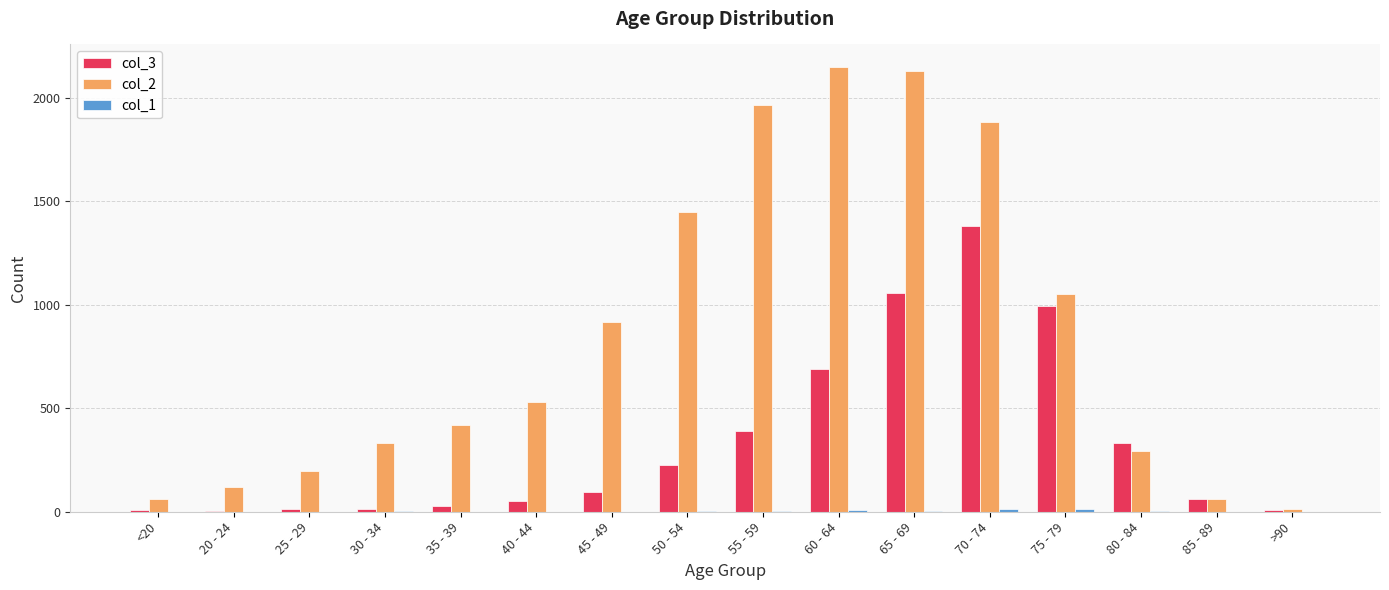

At which category is the sum across all series the highest?

70 - 74